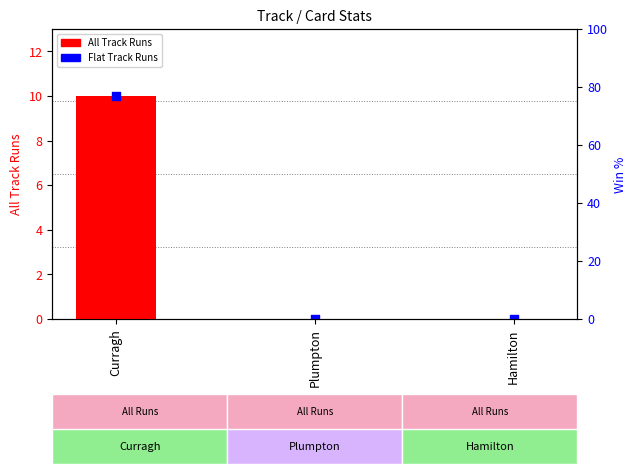

Which series has the largest Y range (max minus min)?

All Track Runs